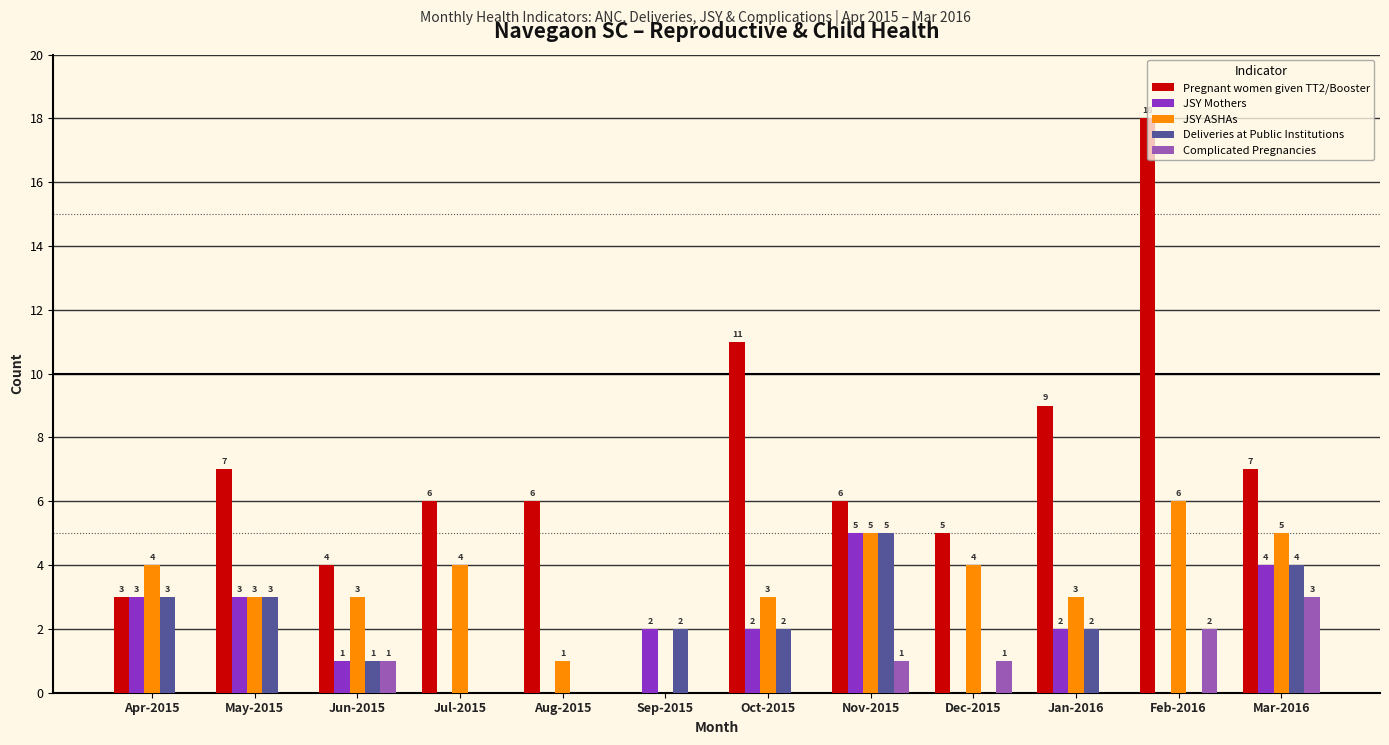

What is the average value of the Complicated Pregnancies series?

1